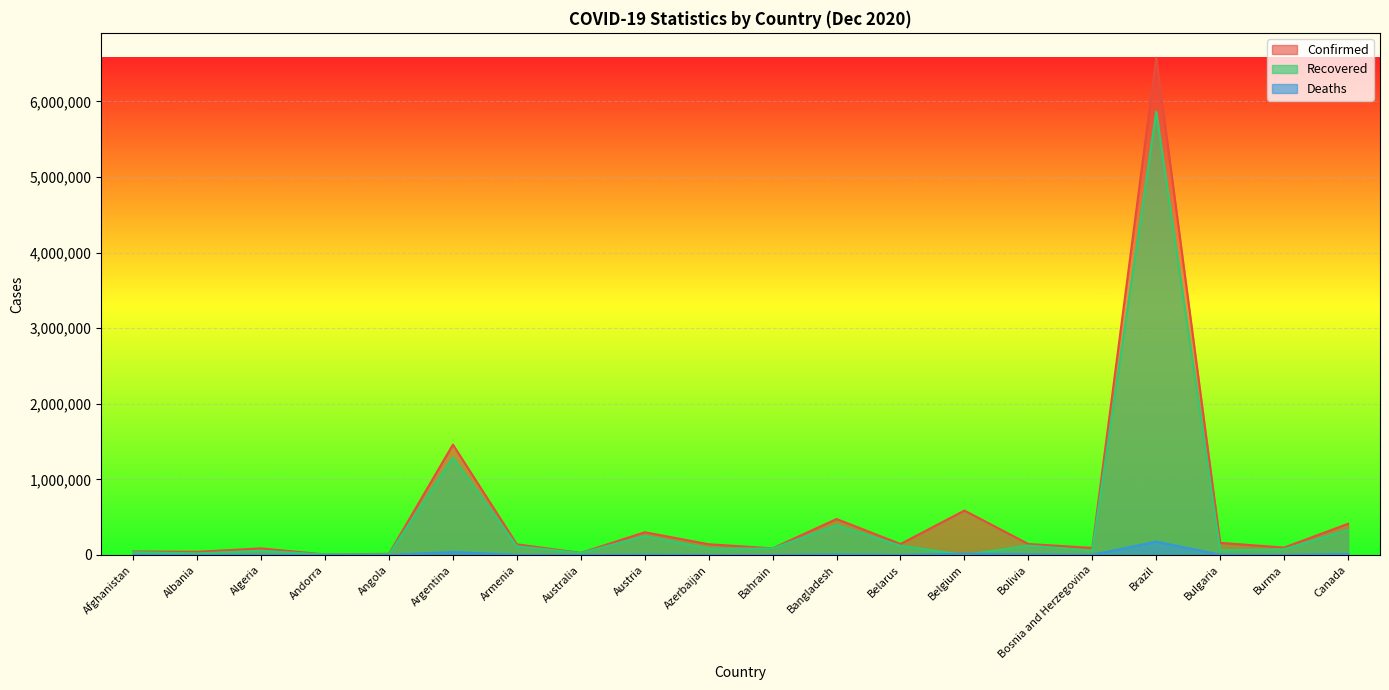

What value does the Recovered series have at Albania, to the nearest 50?

21300